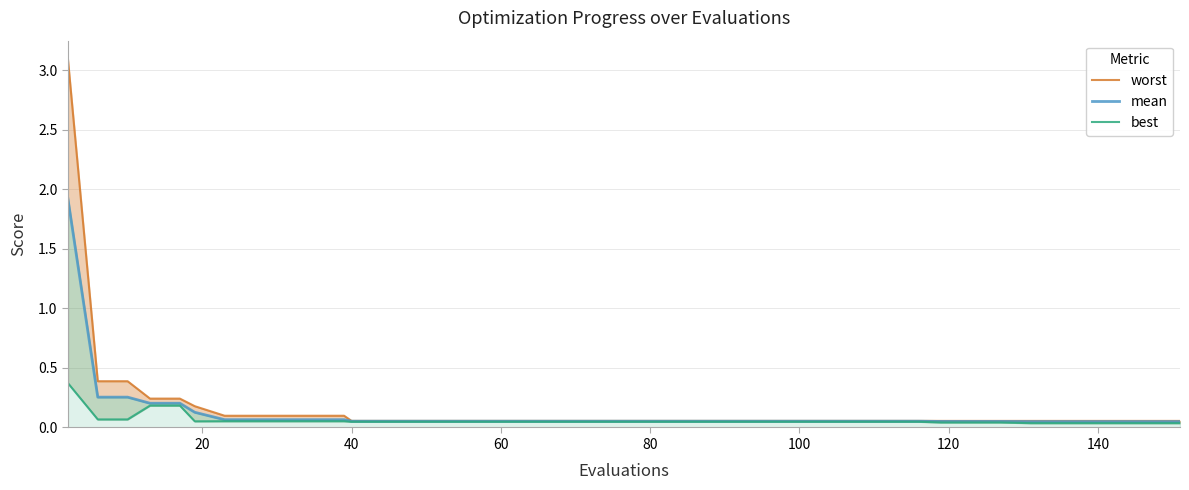

What is the label of the 14th point from the right?

100